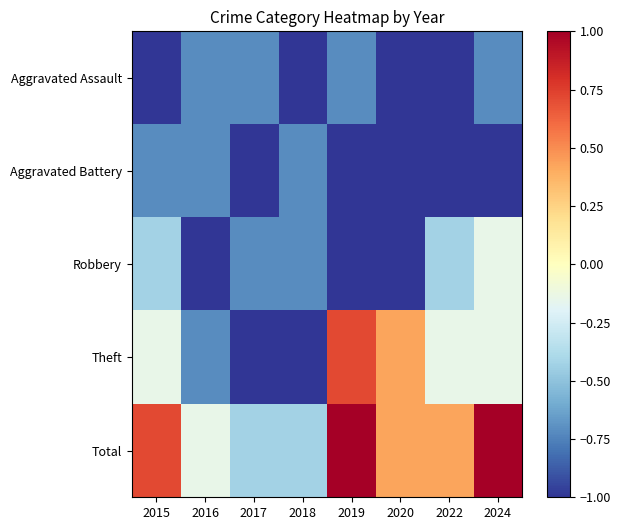

Between 2015 and 2018, which series saw the biggest shift?

Total